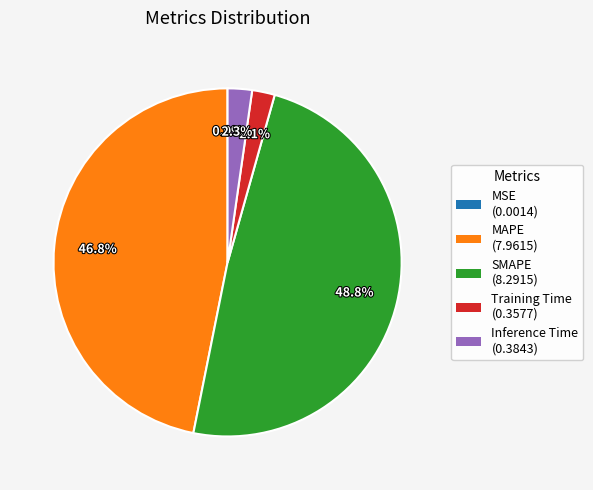

Which slice is the largest?

SMAPE